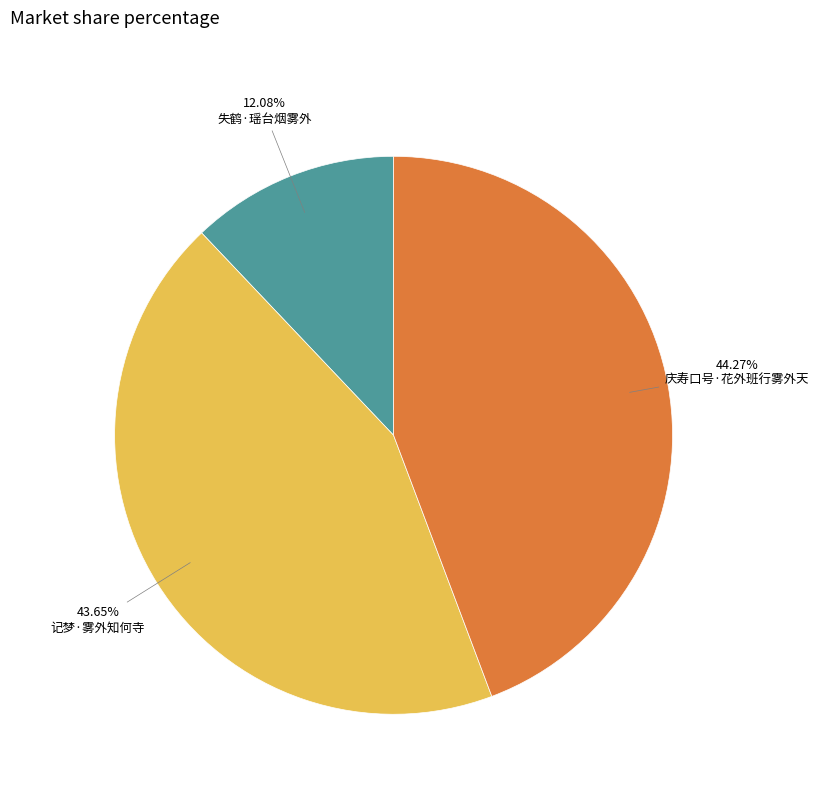

Is there any slice that represents more than half of the pie?

No